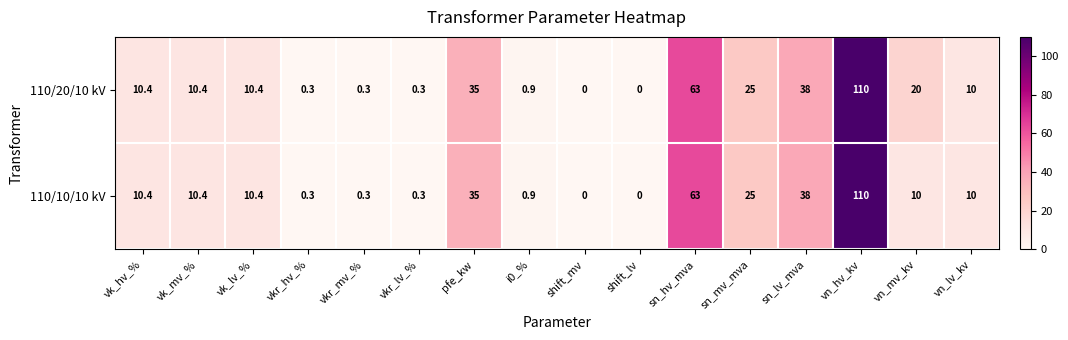

The value of 110/10/10 kV at vkr_mv_% is 0.1. True or false?

False